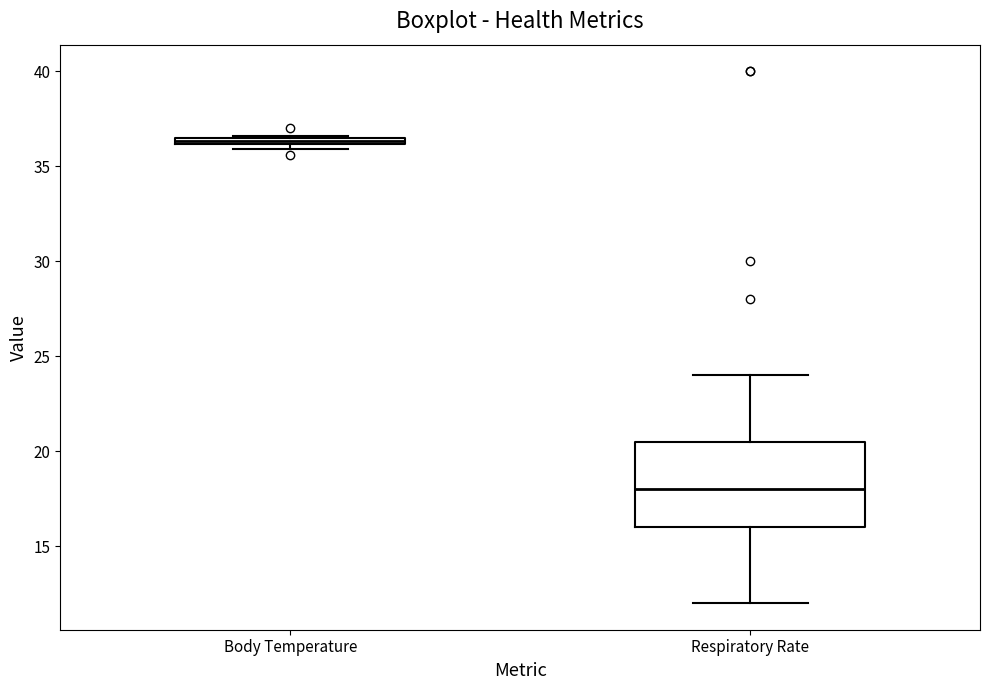

Which box's median line is the lowest?

Respiratory Rate